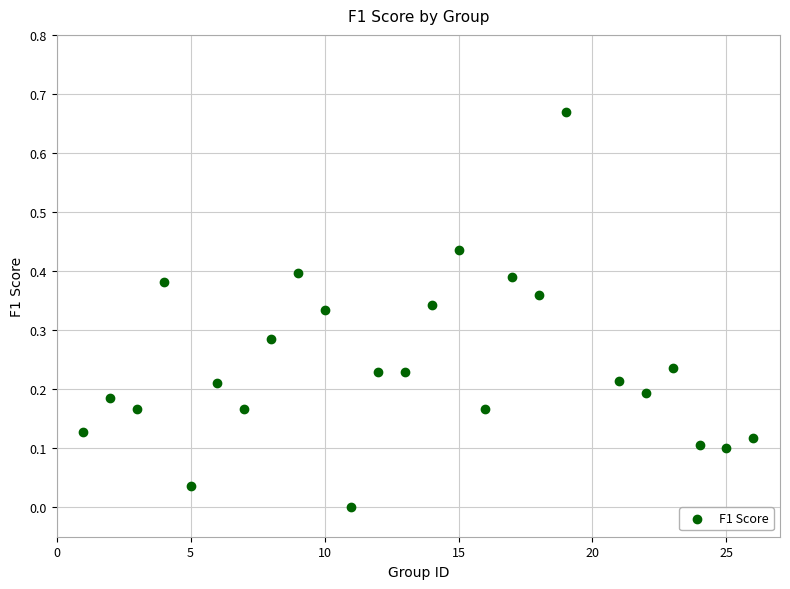

What is the range of X values (max minus min)?

25.0